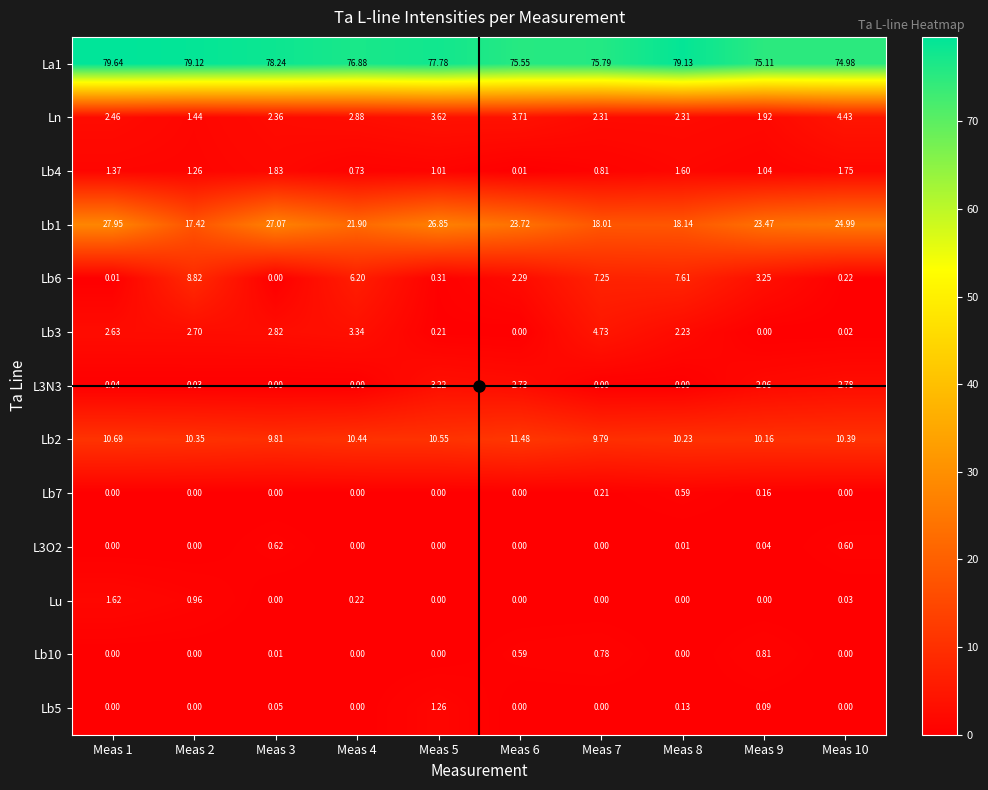

Reading right to left, extract all data points from this chart.

La1: Meas 10=75.0	Meas 9=75.1	Meas 8=79.1	Meas 7=75.8	Meas 6=75.5	Meas 5=77.8	Meas 4=76.9	Meas 3=78.2	Meas 2=79.1	Meas 1=79.6
Ln: Meas 10=4.4	Meas 9=1.9	Meas 8=2.3	Meas 7=2.3	Meas 6=3.7	Meas 5=3.6	Meas 4=2.9	Meas 3=2.4	Meas 2=1.4	Meas 1=2.5
Lb4: Meas 10=1.8	Meas 9=1.0	Meas 8=1.6	Meas 7=0.8	Meas 6=0.0	Meas 5=1.0	Meas 4=0.7	Meas 3=1.8	Meas 2=1.3	Meas 1=1.4
Lb1: Meas 10=25.0	Meas 9=23.5	Meas 8=18.1	Meas 7=18.0	Meas 6=23.7	Meas 5=26.9	Meas 4=21.9	Meas 3=27.1	Meas 2=17.4	Meas 1=27.9
Lb6: Meas 10=0.2	Meas 9=3.2	Meas 8=7.6	Meas 7=7.2	Meas 6=2.3	Meas 5=0.3	Meas 4=6.2	Meas 3=0.0	Meas 2=8.8	Meas 1=0.0
Lb3: Meas 10=0.0	Meas 9=0.0	Meas 8=2.2	Meas 7=4.7	Meas 6=0.0	Meas 5=0.2	Meas 4=3.3	Meas 3=2.8	Meas 2=2.7	Meas 1=2.6
L3N3: Meas 10=2.8	Meas 9=2.1	Meas 8=0.0	Meas 7=0.0	Meas 6=2.7	Meas 5=3.2	Meas 4=0.0	Meas 3=0.0	Meas 2=0.0	Meas 1=0.0
Lb2: Meas 10=10.4	Meas 9=10.2	Meas 8=10.2	Meas 7=9.8	Meas 6=11.5	Meas 5=10.6	Meas 4=10.4	Meas 3=9.8	Meas 2=10.3	Meas 1=10.7
Lb7: Meas 10=0.0	Meas 9=0.2	Meas 8=0.6	Meas 7=0.2	Meas 6=0.0	Meas 5=0.0	Meas 4=0.0	Meas 3=0.0	Meas 2=0.0	Meas 1=0.0
L3O2: Meas 10=0.6	Meas 9=0.0	Meas 8=0.0	Meas 7=0.0	Meas 6=0.0	Meas 5=0.0	Meas 4=0.0	Meas 3=0.6	Meas 2=0.0	Meas 1=0.0
Lu: Meas 10=0.0	Meas 9=0.0	Meas 8=0.0	Meas 7=0.0	Meas 6=0.0	Meas 5=0.0	Meas 4=0.2	Meas 3=0.0	Meas 2=1.0	Meas 1=1.6
Lb10: Meas 10=0.0	Meas 9=0.8	Meas 8=0.0	Meas 7=0.8	Meas 6=0.6	Meas 5=0.0	Meas 4=0.0	Meas 3=0.0	Meas 2=0.0	Meas 1=0.0
Lb5: Meas 10=0.0	Meas 9=0.1	Meas 8=0.1	Meas 7=0.0	Meas 6=0.0	Meas 5=1.3	Meas 4=0.0	Meas 3=0.1	Meas 2=0.0	Meas 1=0.0